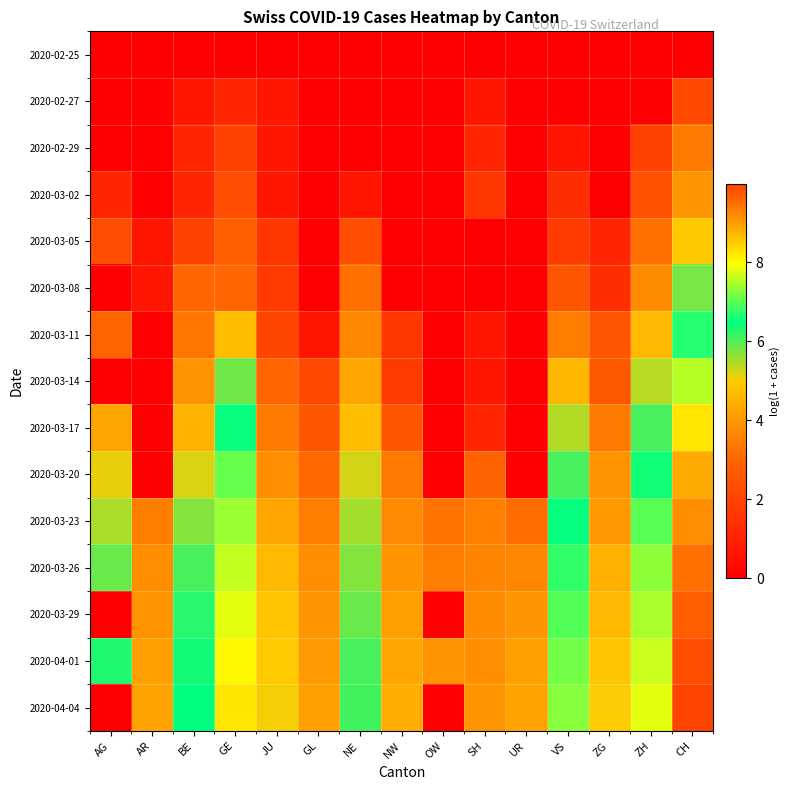

Reading left to right, extract all data points from this chart.

2020-02-25: AG=0.0	AR=0.0	BE=0.0	GE=0.0	JU=0.0	GL=0.0	NE=0.0	NW=0.0	OW=0.0	SH=0.0	UR=0.0	VS=0.0	ZG=0.0	ZH=0.0	CH=0.0
2020-02-27: AG=0.0	AR=0.0	BE=0.7	GE=1.1	JU=0.7	GL=0.0	NE=0.0	NW=0.0	OW=0.0	SH=0.7	UR=0.0	VS=0.0	ZG=0.0	ZH=0.0	CH=2.2
2020-02-29: AG=0.0	AR=0.0	BE=1.1	GE=1.9	JU=0.7	GL=0.0	NE=0.0	NW=0.0	OW=0.0	SH=1.1	UR=0.0	VS=0.7	ZG=0.0	ZH=1.9	CH=3.4
2020-03-02: AG=1.1	AR=0.0	BE=1.1	GE=2.3	JU=0.7	GL=0.0	NE=0.7	NW=0.0	OW=0.0	SH=1.6	UR=0.0	VS=1.4	ZG=0.0	ZH=2.4	CH=3.9
2020-03-05: AG=2.3	AR=0.7	BE=1.9	GE=2.8	JU=1.6	GL=0.0	NE=2.3	NW=0.0	OW=0.0	SH=0.0	UR=0.0	VS=1.8	ZG=1.1	ZH=3.2	CH=4.9
2020-03-08: AG=0.0	AR=0.7	BE=3.0	GE=3.0	JU=1.8	GL=0.0	NE=3.2	NW=0.0	OW=0.0	SH=0.0	UR=0.0	VS=2.6	ZG=1.4	ZH=3.7	CH=5.8
2020-03-11: AG=2.9	AR=0.0	BE=3.3	GE=4.7	JU=2.1	GL=0.7	NE=3.6	NW=1.6	OW=0.0	SH=0.7	UR=0.0	VS=3.4	ZG=2.5	ZH=4.6	CH=6.7
2020-03-14: AG=0.0	AR=0.0	BE=3.9	GE=5.8	JU=2.9	GL=2.2	NE=4.2	NW=1.8	OW=0.0	SH=0.7	UR=0.0	VS=4.6	ZG=2.6	ZH=5.4	CH=7.5
2020-03-17: AG=4.2	AR=0.0	BE=4.5	GE=6.5	JU=3.4	GL=2.6	NE=4.7	NW=2.6	OW=0.0	SH=1.1	UR=0.0	VS=5.4	ZG=3.4	ZH=6.1	CH=8.2
2020-03-20: AG=5.1	AR=0.0	BE=5.2	GE=7.1	JU=3.8	GL=3.0	NE=5.2	NW=3.4	OW=0.0	SH=2.9	UR=0.0	VS=6.1	ZG=3.9	ZH=6.6	CH=8.9
2020-03-23: AG=5.5	AR=3.5	BE=5.7	GE=7.4	JU=4.2	GL=3.5	NE=5.5	NW=3.7	OW=3.3	SH=3.5	UR=3.1	VS=6.4	ZG=4.0	ZH=7.0	CH=9.2
2020-03-26: AG=5.9	AR=3.8	BE=6.0	GE=7.6	JU=4.6	GL=3.8	NE=5.7	NW=3.9	OW=3.4	SH=3.6	UR=3.7	VS=6.8	ZG=4.5	ZH=7.3	CH=9.5
2020-03-29: AG=0.0	AR=3.9	BE=6.2	GE=7.8	JU=4.9	GL=3.9	NE=5.8	NW=4.1	OW=0.0	SH=3.7	UR=3.9	VS=7.0	ZG=4.6	ZH=7.5	CH=9.7
2020-04-01: AG=6.3	AR=4.1	BE=6.4	GE=8.1	JU=5.0	GL=4.0	NE=6.0	NW=4.3	OW=3.9	SH=3.8	UR=4.1	VS=7.2	ZG=4.8	ZH=7.7	CH=9.9
2020-04-04: AG=0.0	AR=4.2	BE=6.5	GE=8.2	JU=5.0	GL=4.1	NE=6.1	NW=4.4	OW=0.0	SH=3.9	UR=4.2	VS=7.3	ZG=5.0	ZH=7.8	CH=10.0